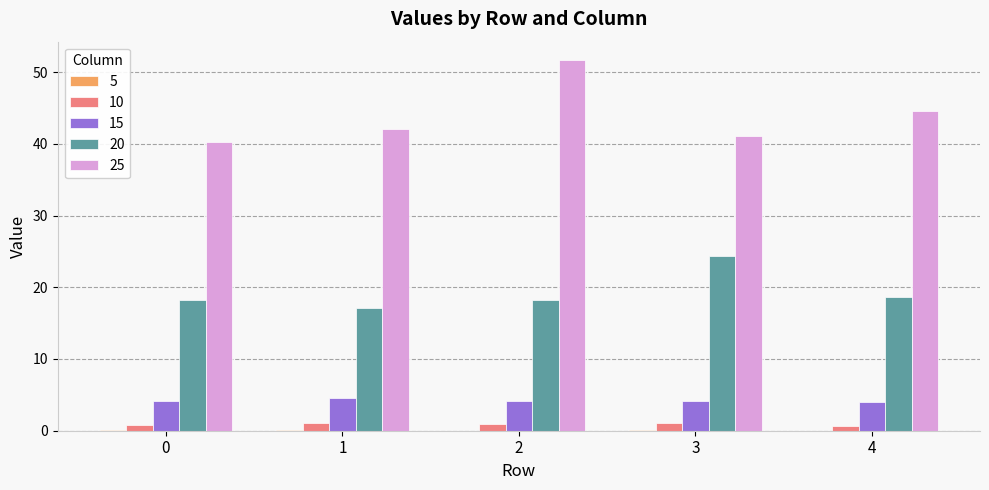

Is the value of 10 at 3 greater than the value of 20 at 1?

No